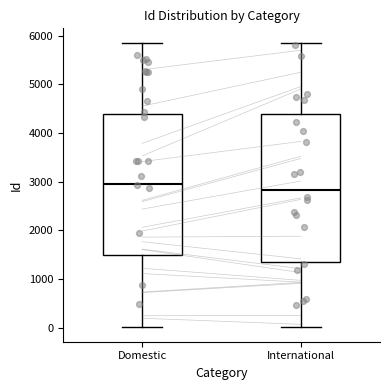

Where does the lower whisker of the box for Domestic end on the y-axis? The values are not printed on the chart, so give them approximately, as read against the axis.

0